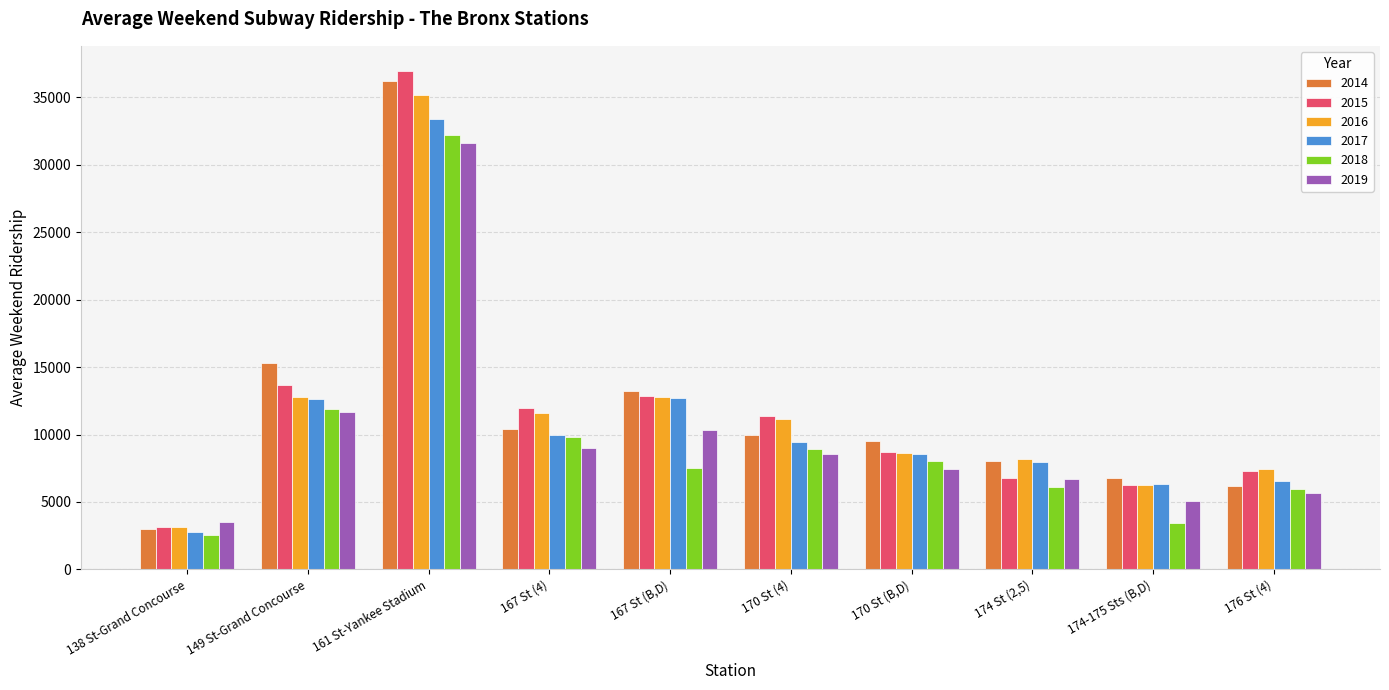

What is the difference between the 2018 values at 176 St (4) and 174-175 Sts (B,D)?

2533